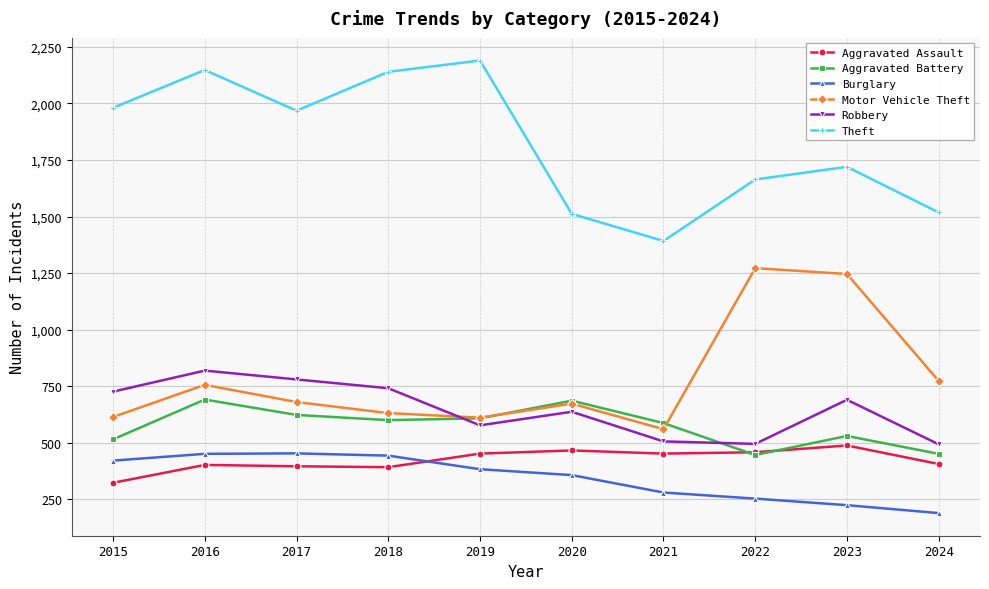

What is the maximum value for Aggravated Battery?

691